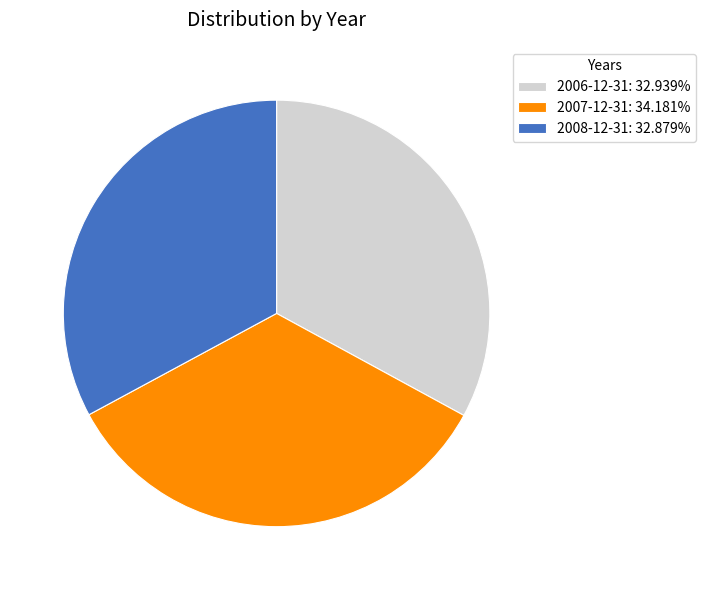

Combined, do 2007-12-31: 34.181% and 2008-12-31: 32.879% account for over 50%?

Yes